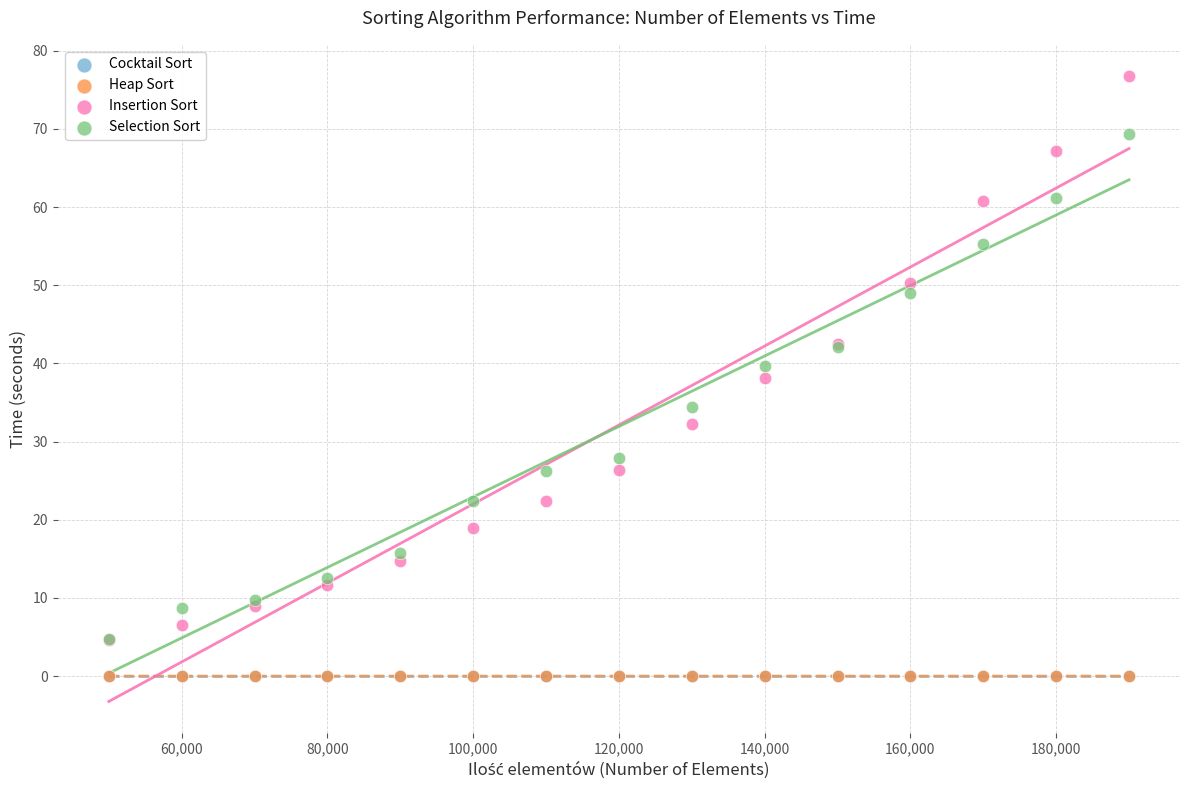

What are all the series names shown in the legend?

Cocktail Sort, Heap Sort, Insertion Sort, Selection Sort